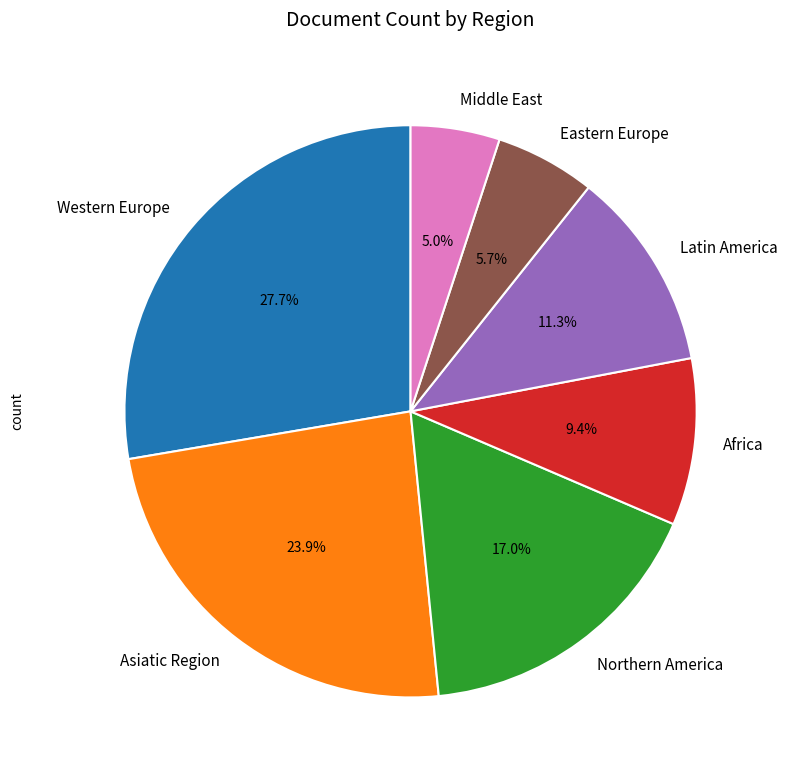

Which has a higher value, Western Europe or Asiatic Region?

Western Europe